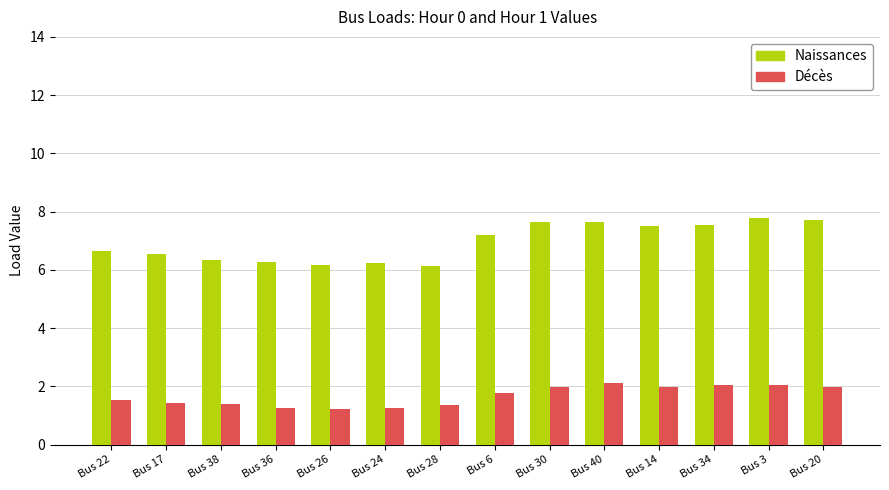

What is the smallest value displayed?

1.2